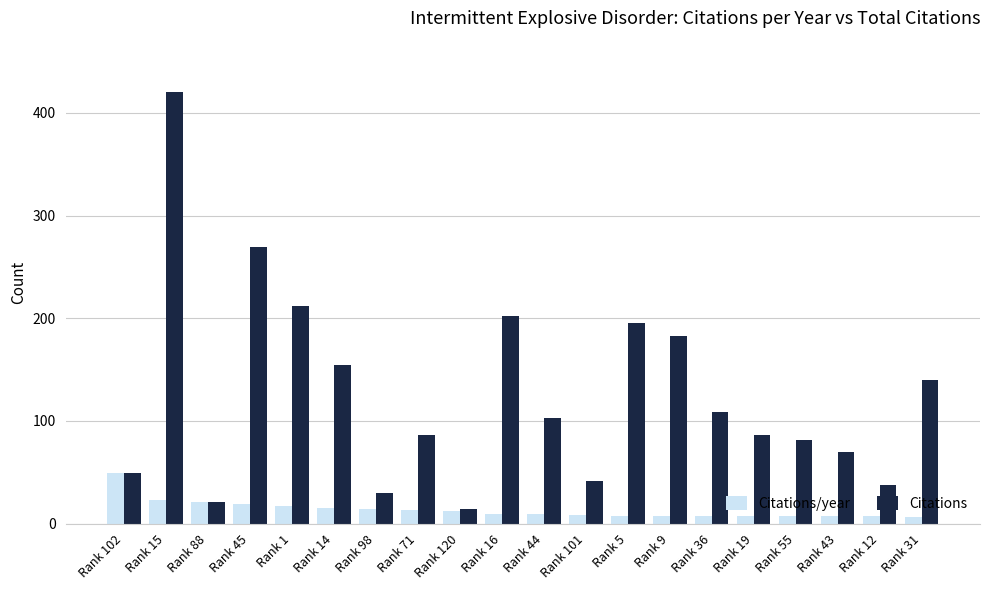

Is the value of Citations/year at Rank 55 greater than the value of Citations at Rank 55?

No